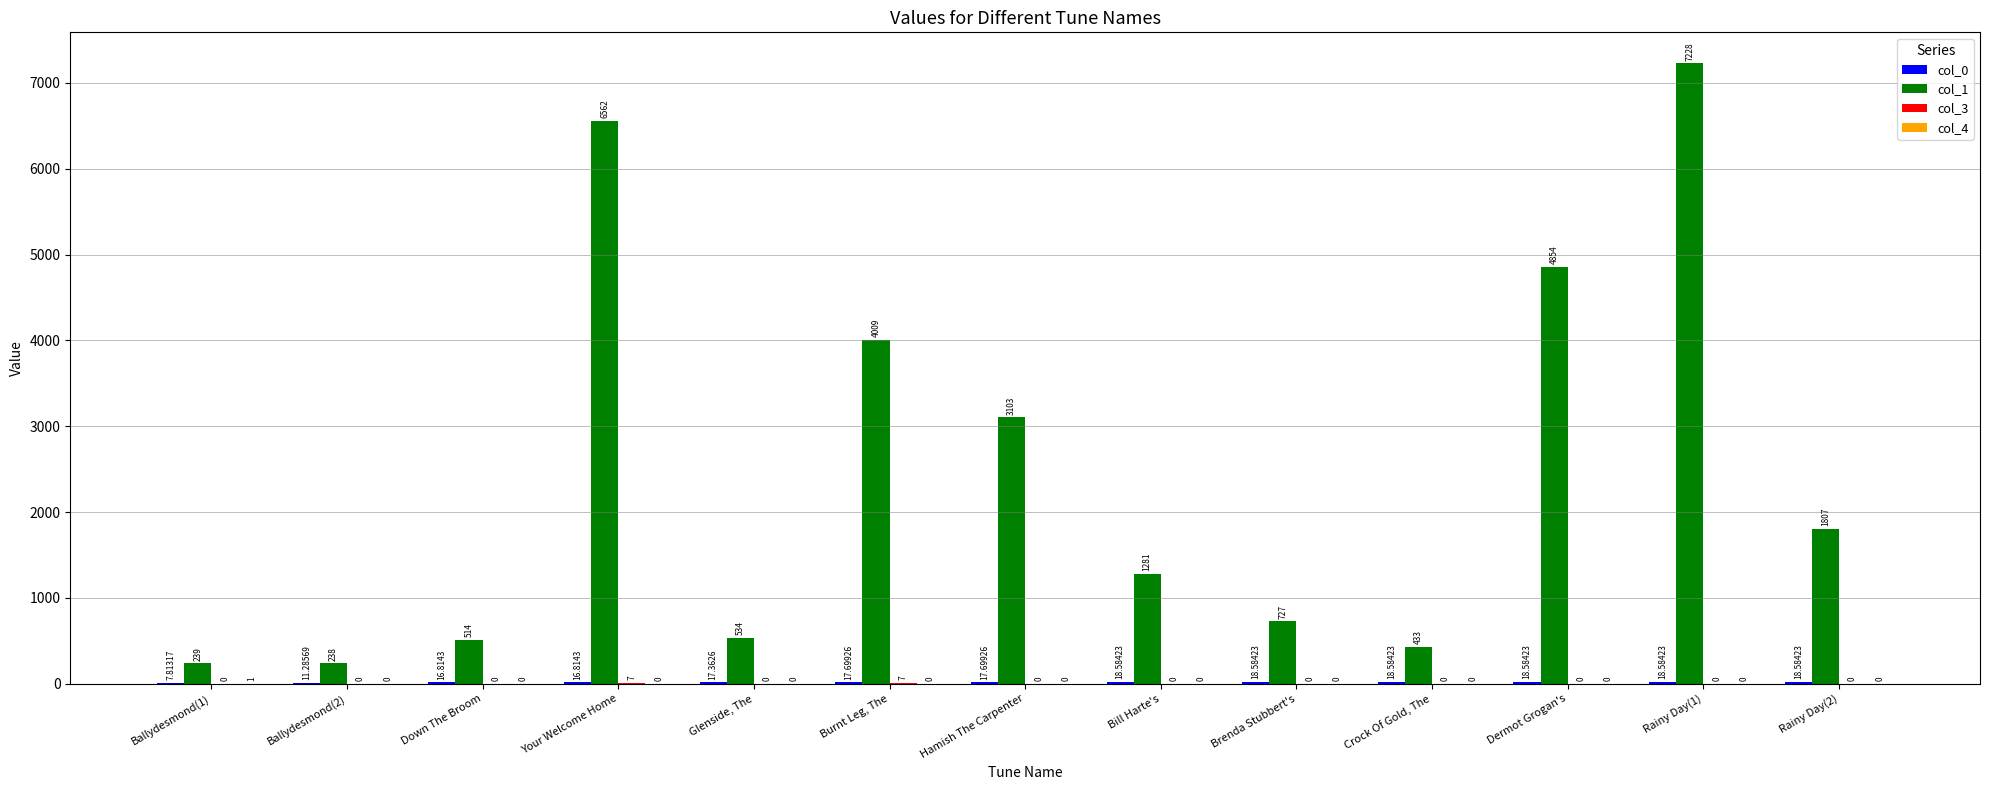

At which label does col_1 first exceed 1281?

Your Welcome Home